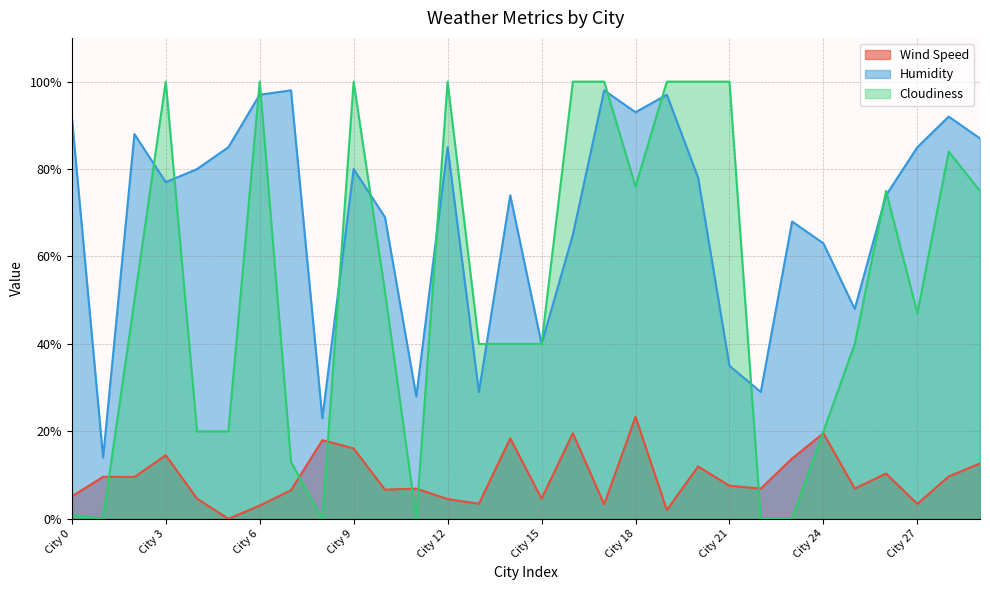

Which series has the largest total across all categories?

Humidity